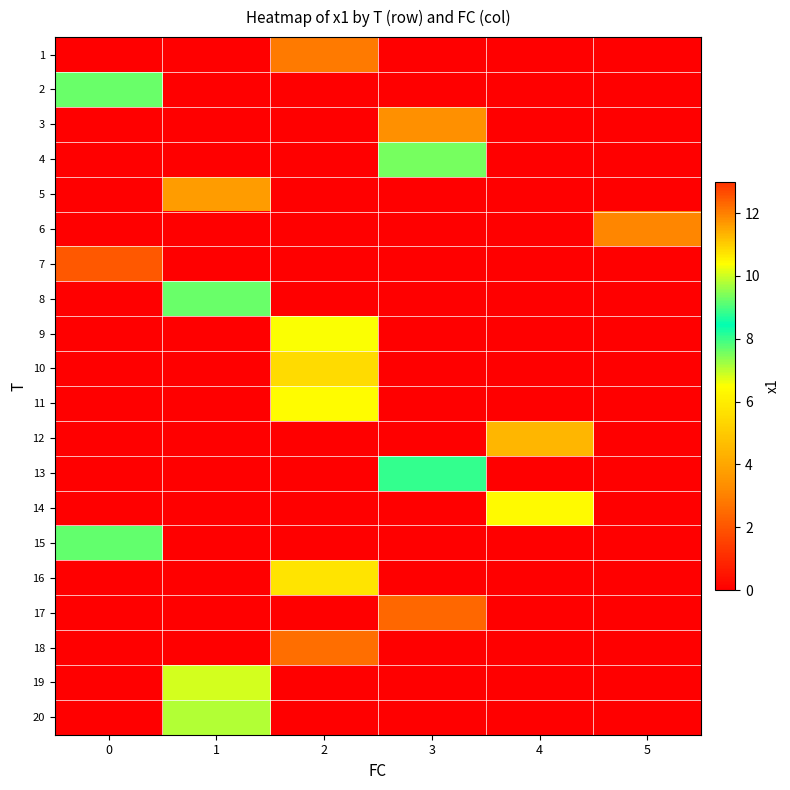

At which category is the sum across all series the highest?

2